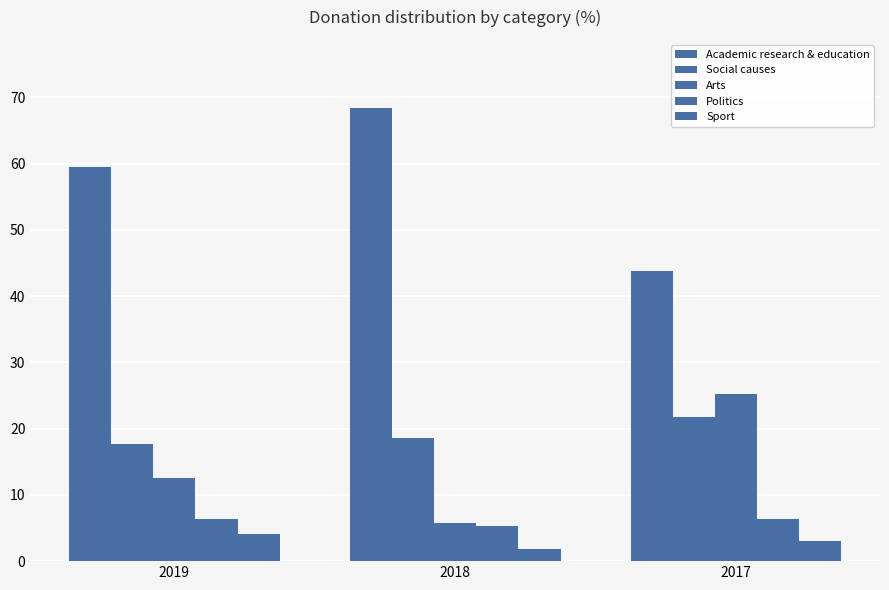

How many values in the Academic research & education series are below 59?

1